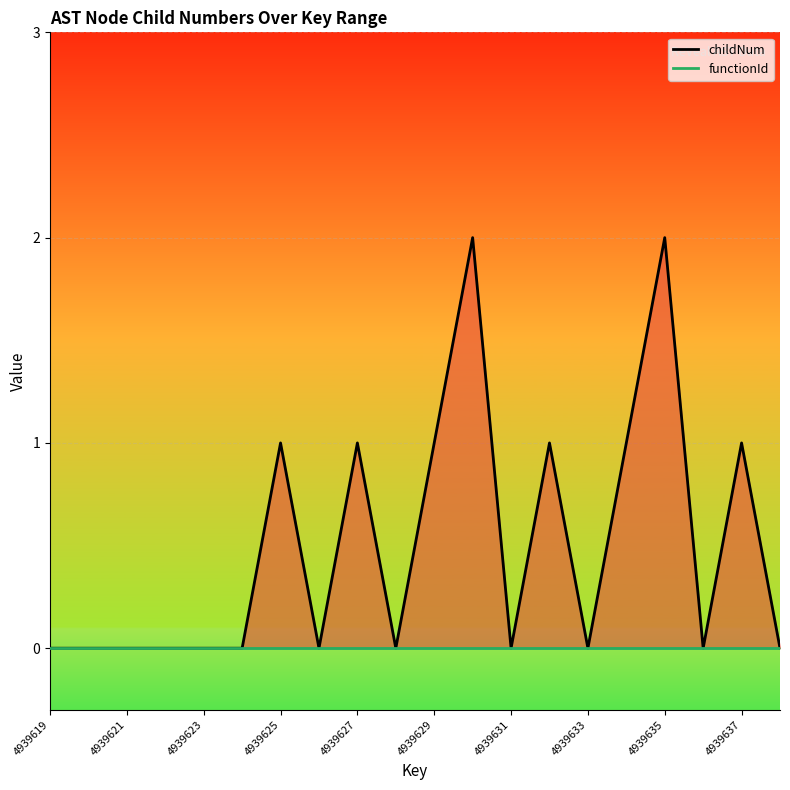

Does the chart display data point markers on the line(s)?

No